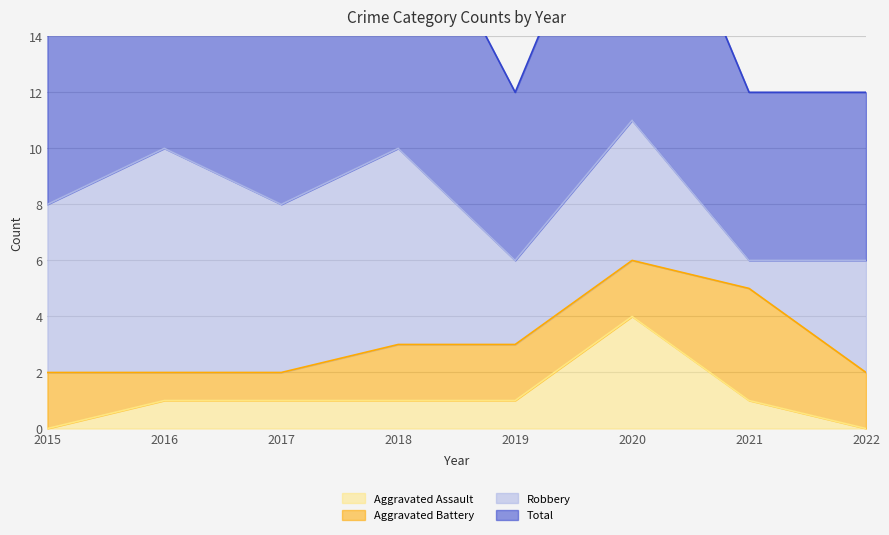

True or false: Aggravated Assault and Total intersect in this chart.

False